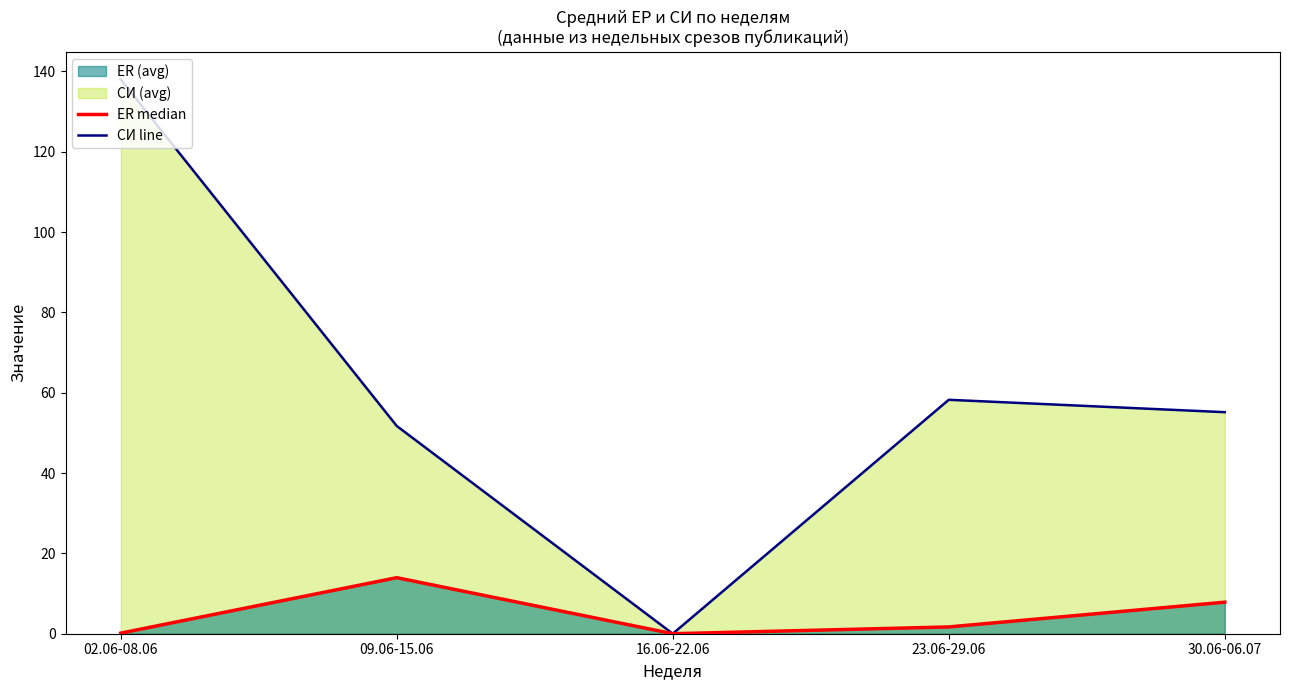

At which category does СИ line reach its first local peak?

23.06-29.06